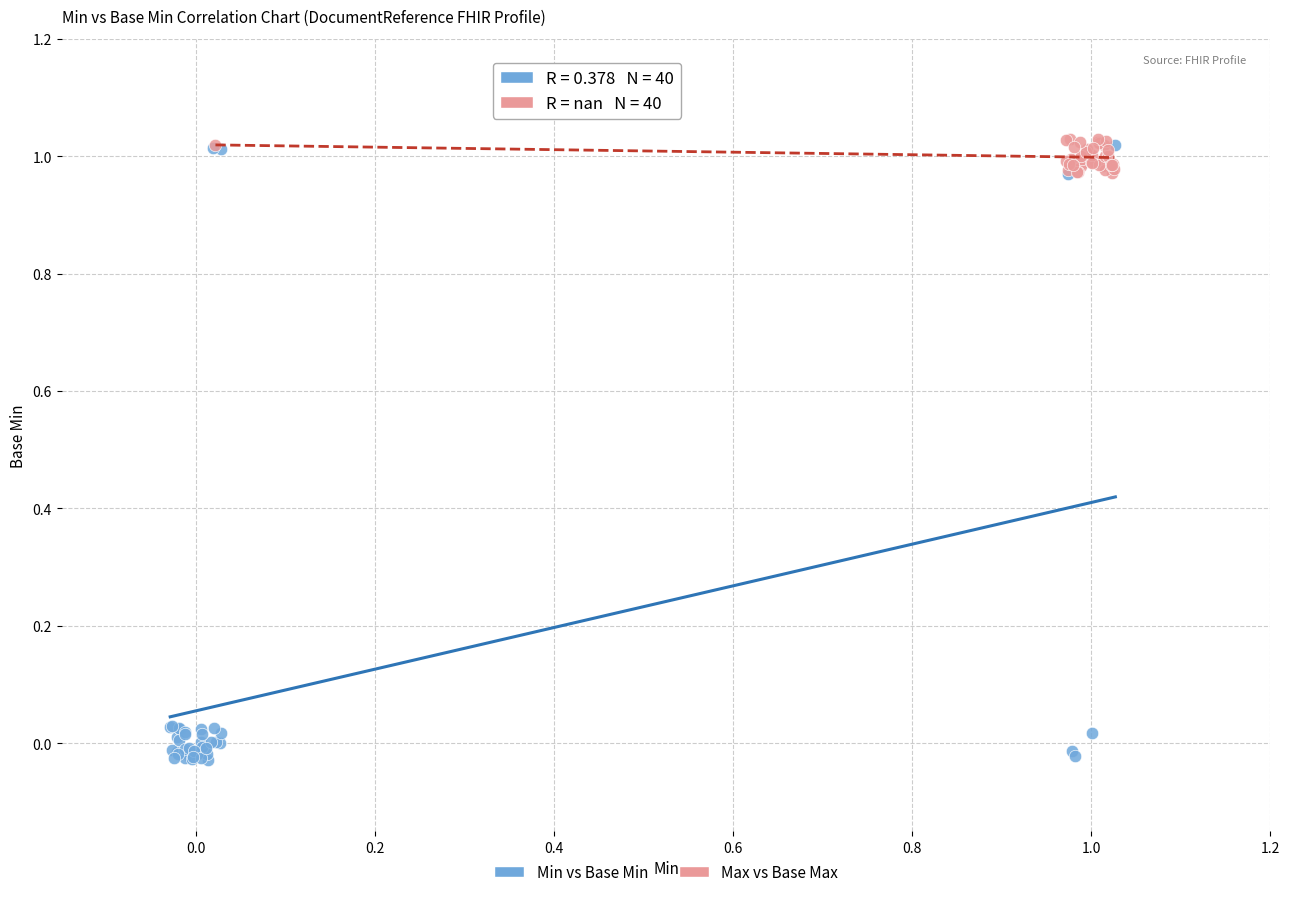

Which series has the largest Y range (max minus min)?

Min vs Base Min